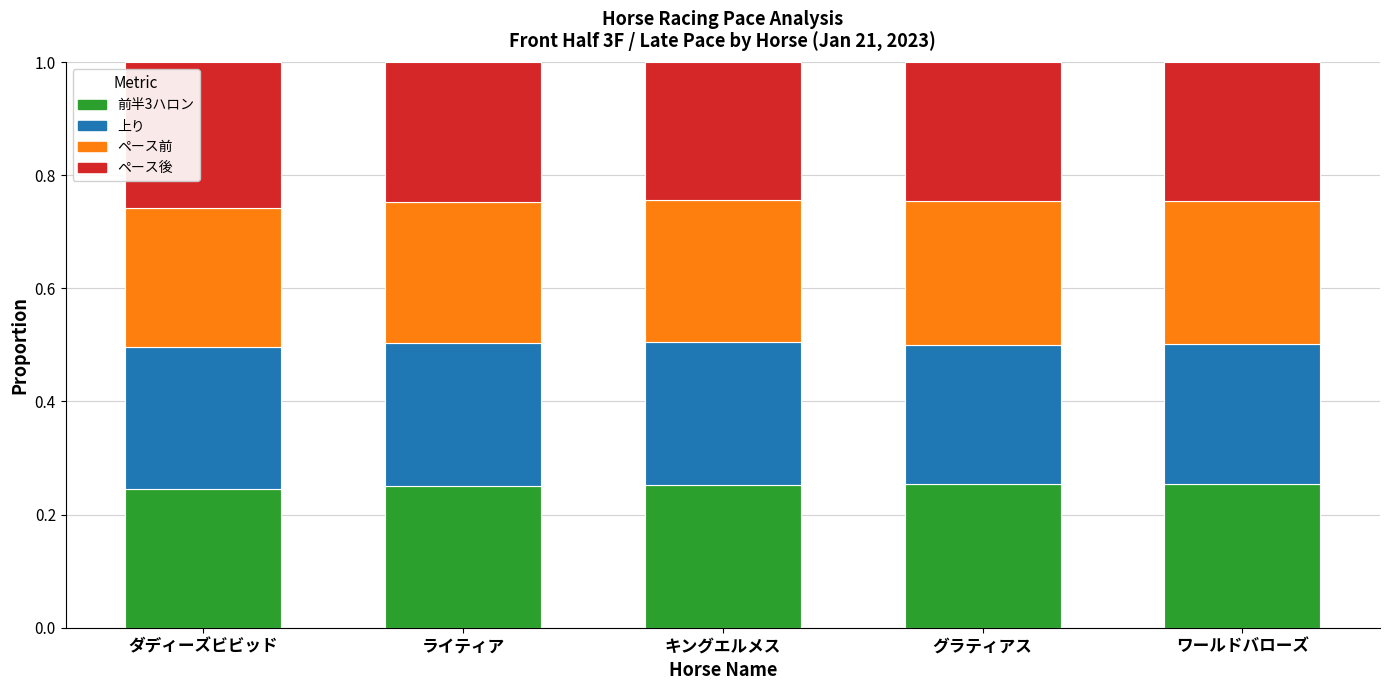

Is it true that 前半3ハロン equals 0.4 at ワールドバローズ?

False